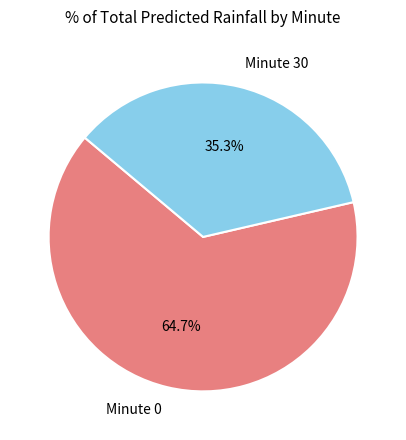

What portion of the pie excludes Minute 30?

64.7%